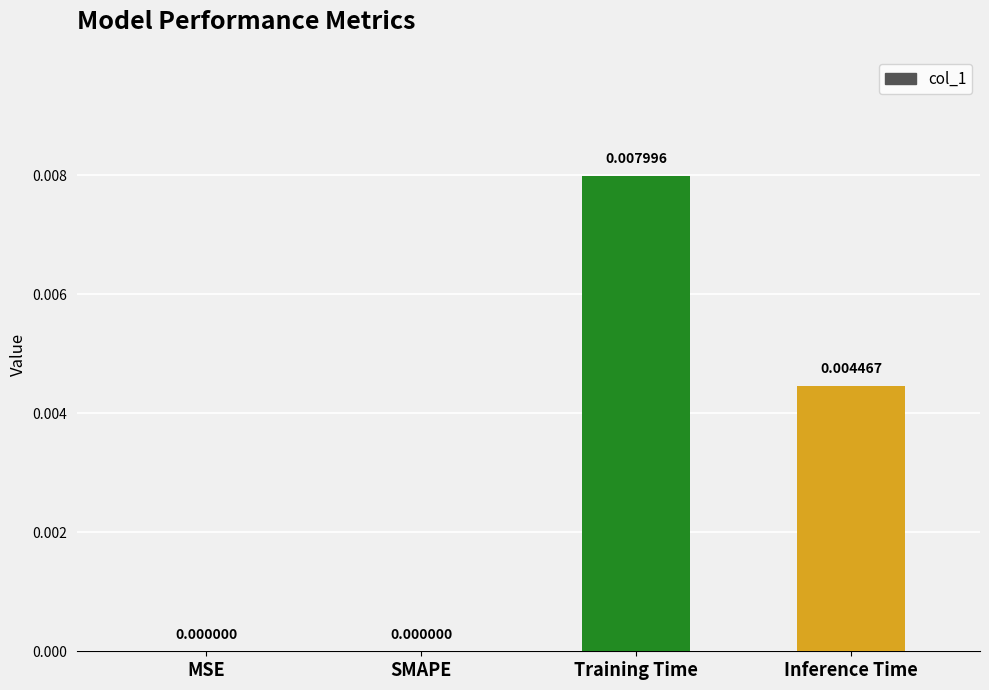

Are the bars grouped side by side (vs. stacked)?

No